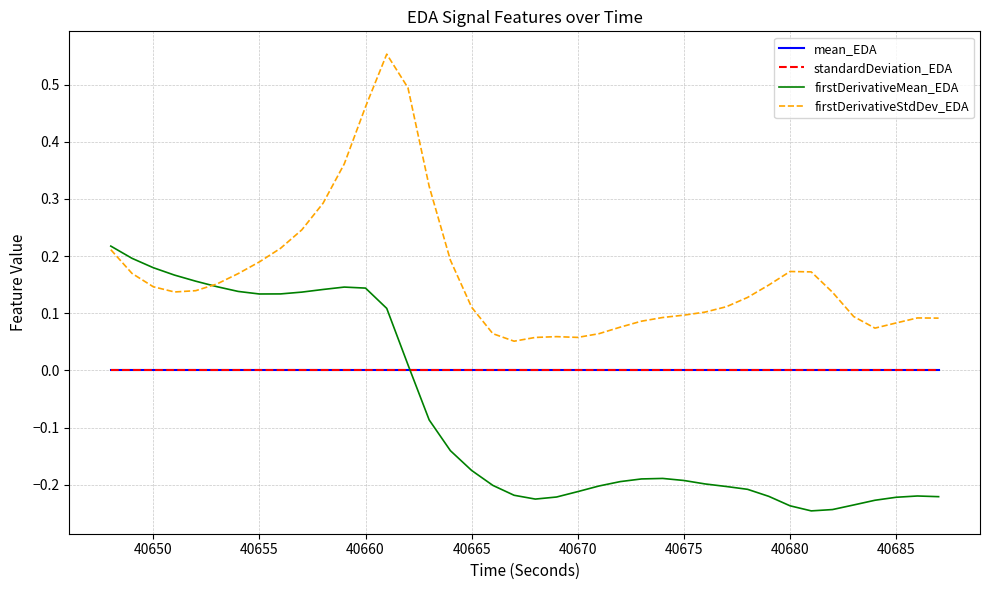

Which series has the largest total across all categories?

firstDerivativeStdDev_EDA